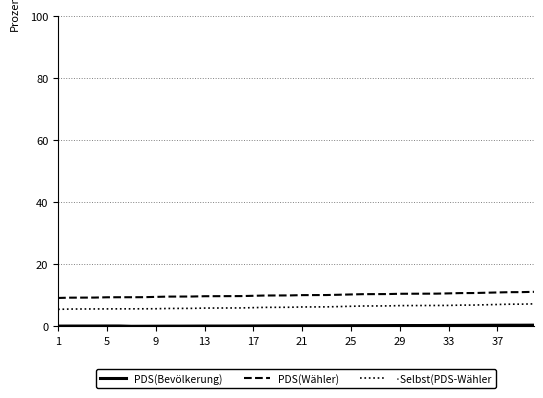

True or false: ·Selbst(PDS-Wähler and PDS(Wähler) intersect in this chart.

False